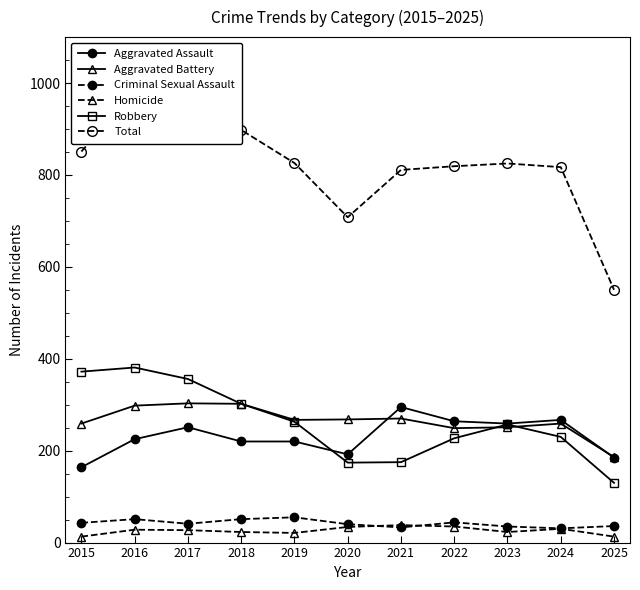

What is the approximate value of Aggravated Assault at 2019?

220